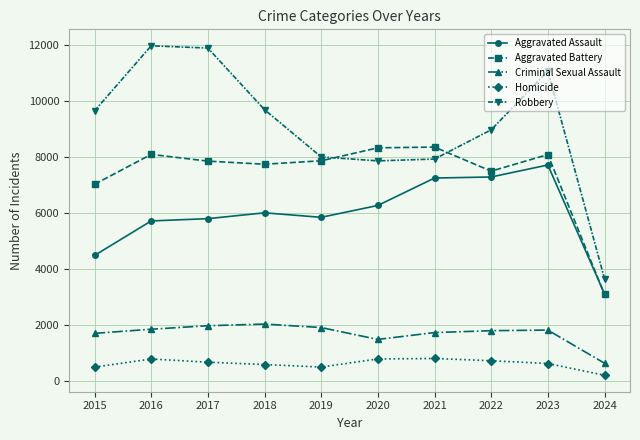

What is the minimum value for Robbery?

3653